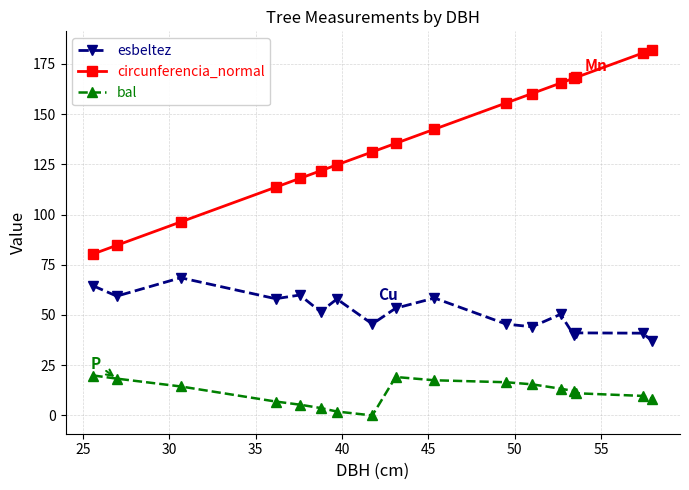

True or false: circunferencia_normal and esbeltez cross at least once.

False